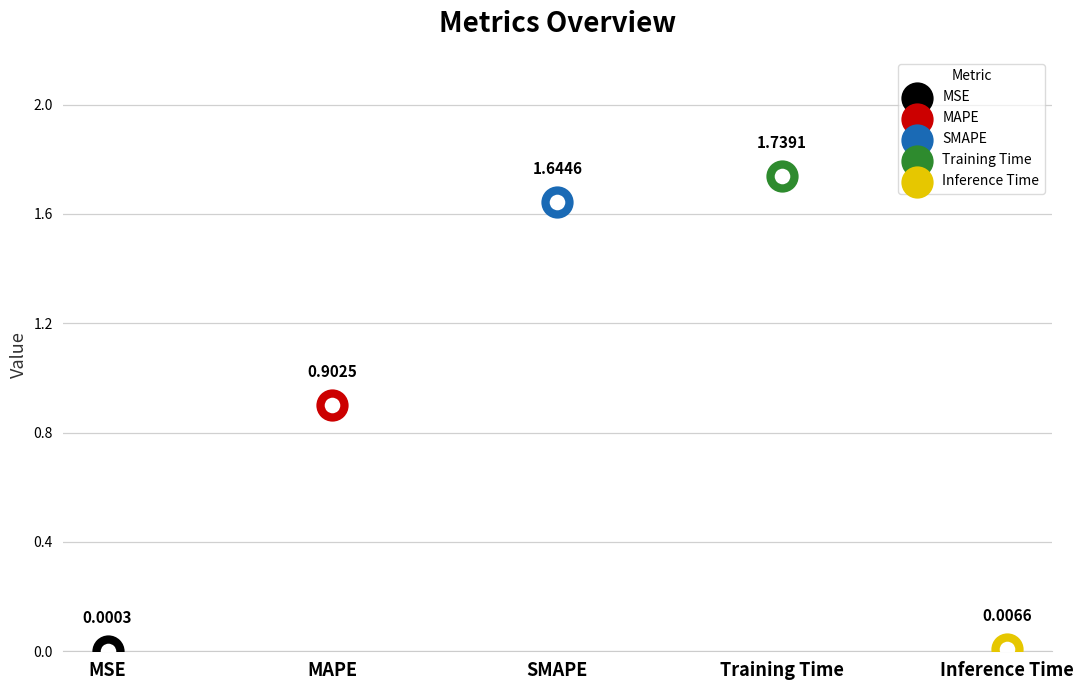

What is the change in value from MAPE to Inference Time?

-0.9